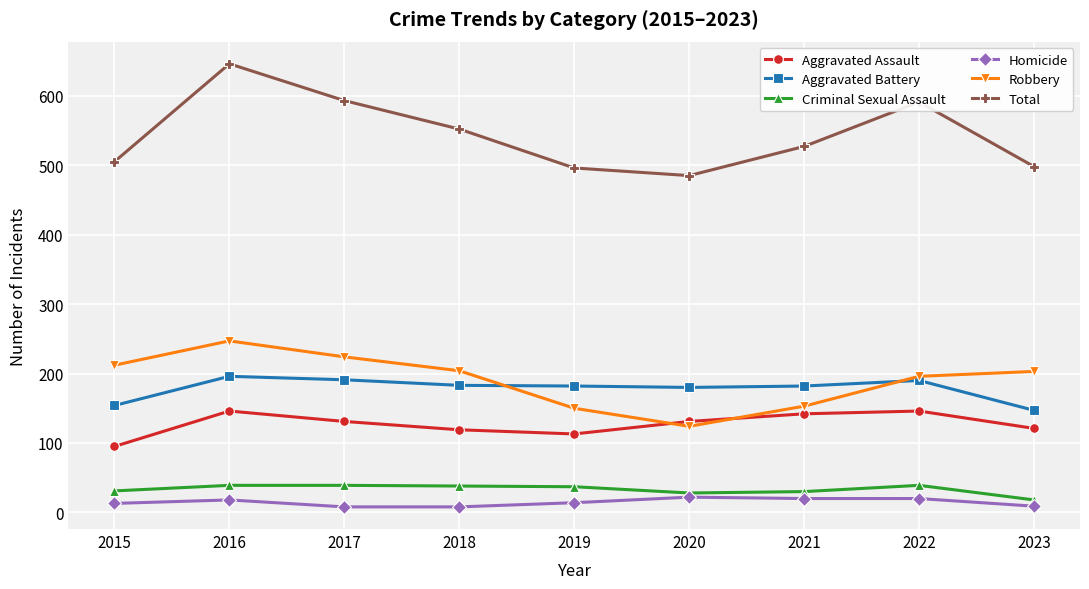

At which label does Robbery reach its peak?

2016